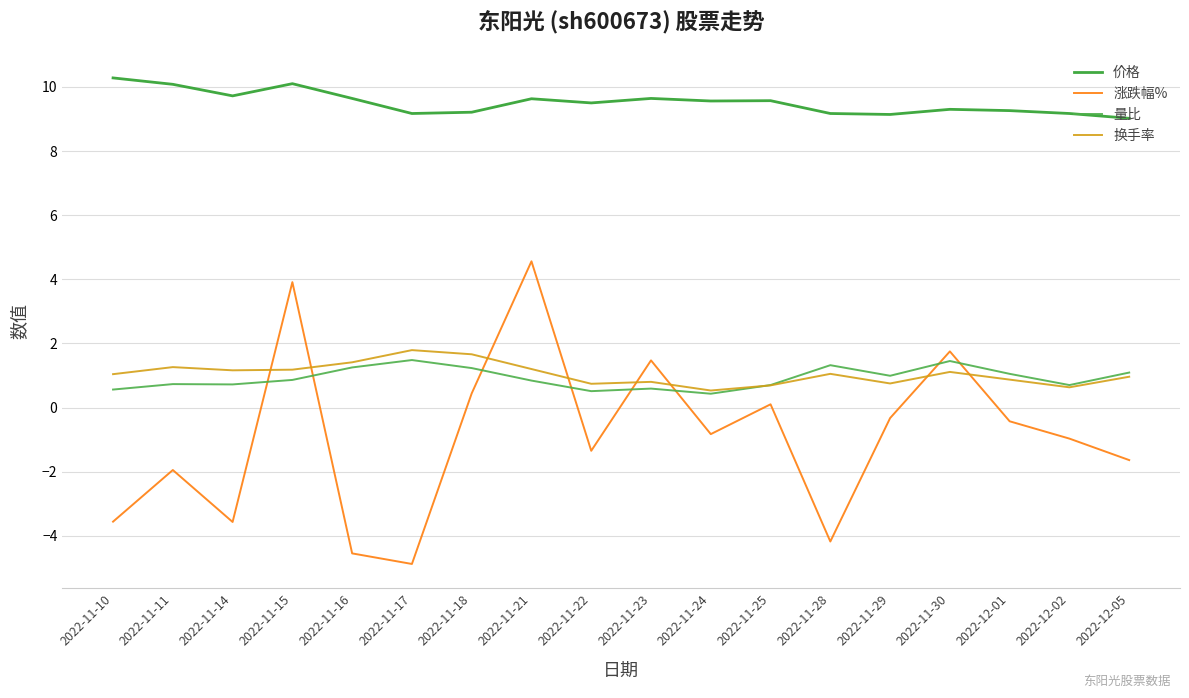

True or false: 量比 and 价格 intersect in this chart.

False